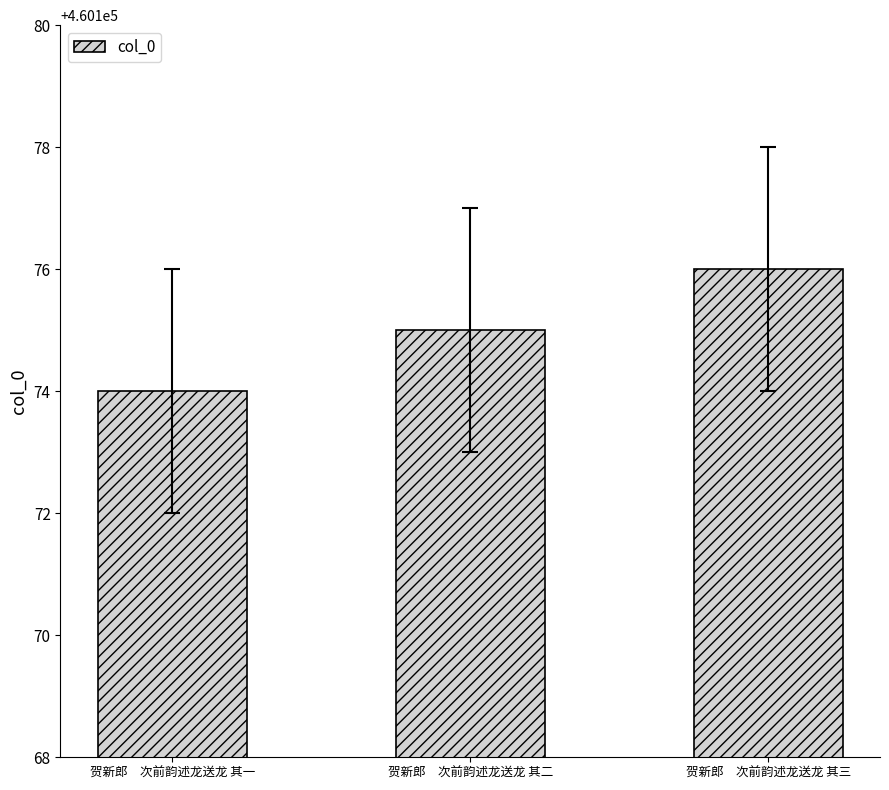

Is it true that the value at 贺新郎　次前韵述龙送龙 其二 is 201909?

False